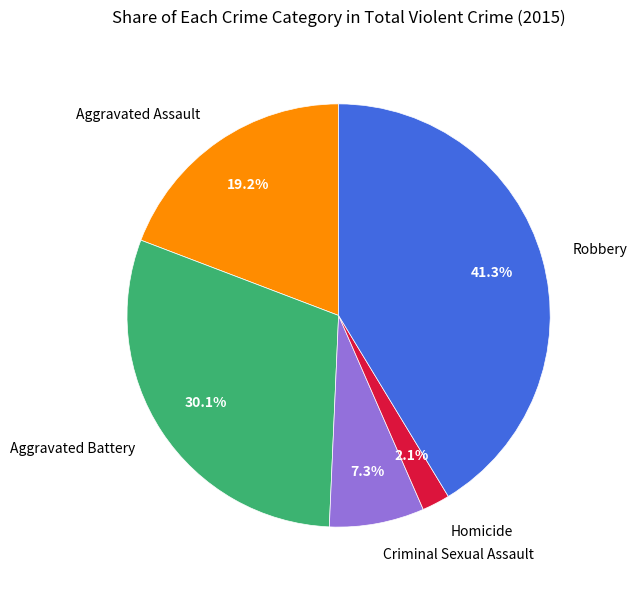

Approximately how many times larger is the value at Robbery compared to Aggravated Assault?

2.2